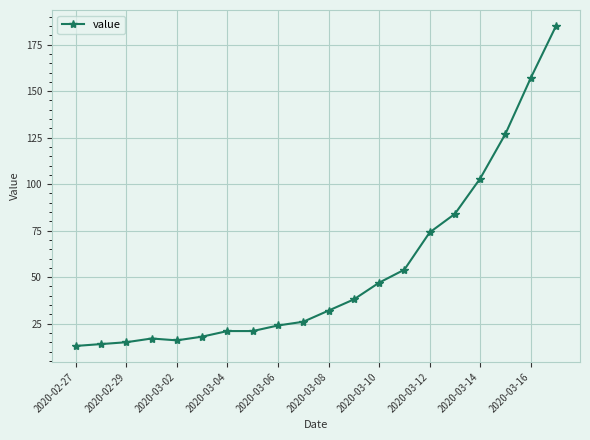

What is the greatest value displayed?

185